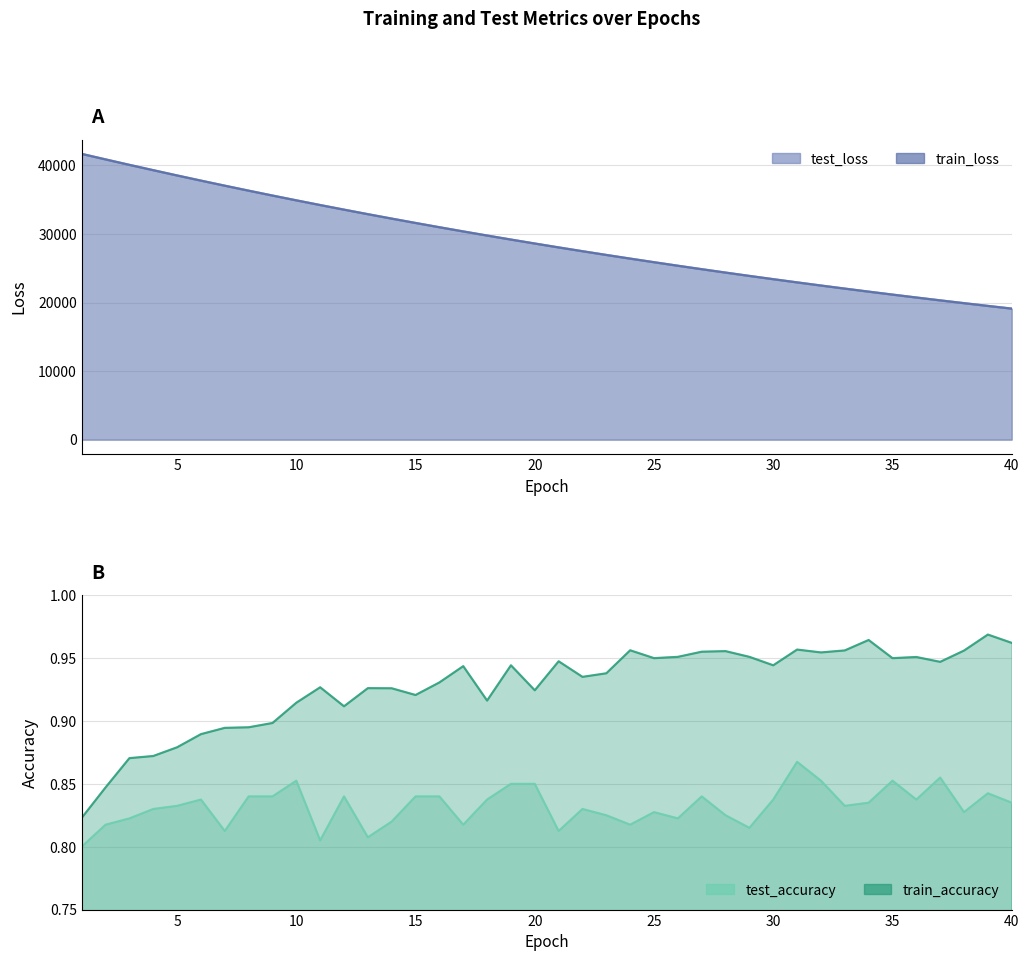

List the labels in order of test_accuracy value, smallest first.

1, 11, 13, 7, 21, 29, 2, 17, 24, 14, 3, 26, 23, 28, 25, 38, 22, 4, 33, 5, 40, 34, 6, 18, 30, 36, 8, 9, 12, 15, 16, 27, 39, 19, 20, 10, 32, 35, 37, 31